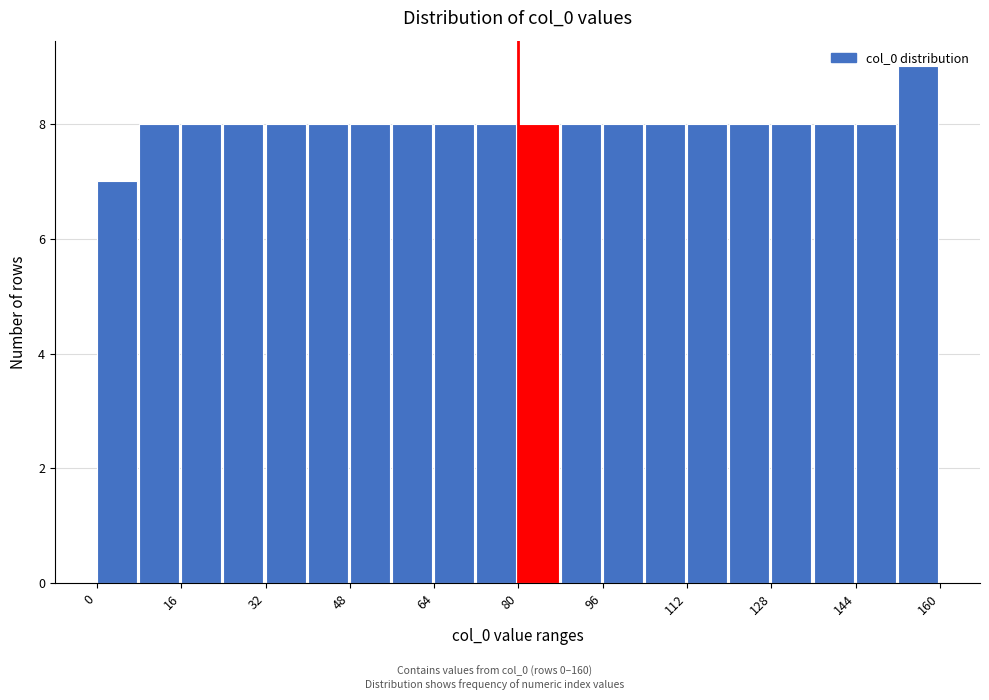

Reading left to right, list every bar in this chart as the range it spans on the x-axis followed by its height. The values are not printed on the chart, so give them approximately, as read against the axis.

0 to 8: 7
8 to 16: 8
16 to 24: 8
24 to 32: 8
32 to 40: 8
40 to 48: 8
48 to 56: 8
56 to 64: 8
64 to 72: 8
72 to 80: 8
80 to 88: 8
88 to 96: 8
96 to 104: 8
104 to 112: 8
112 to 120: 8
120 to 128: 8
128 to 136: 8
136 to 144: 8
144 to 152: 8
152 to 160: 9